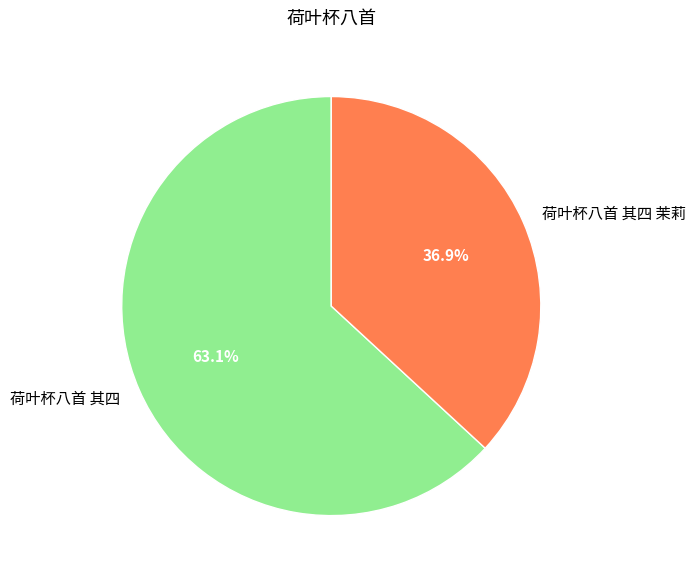

To the nearest percent, what is the average slice percentage?

50%